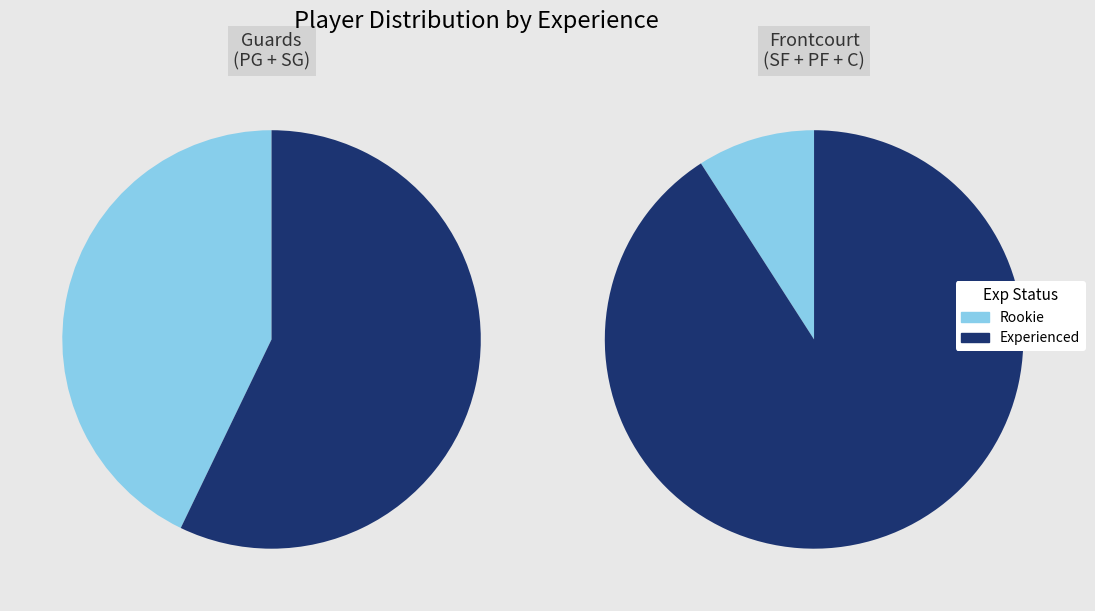

Which has a higher value, PG or SF?

PG